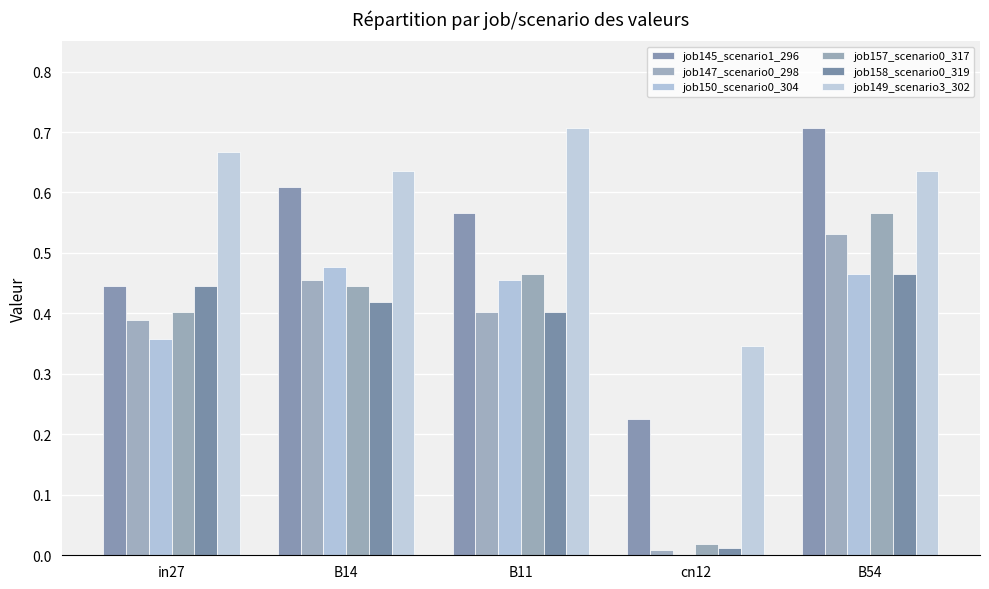

Is the value of job157_scenario0_317 at in27 greater than the value of job149_scenario3_302 at B14?

No